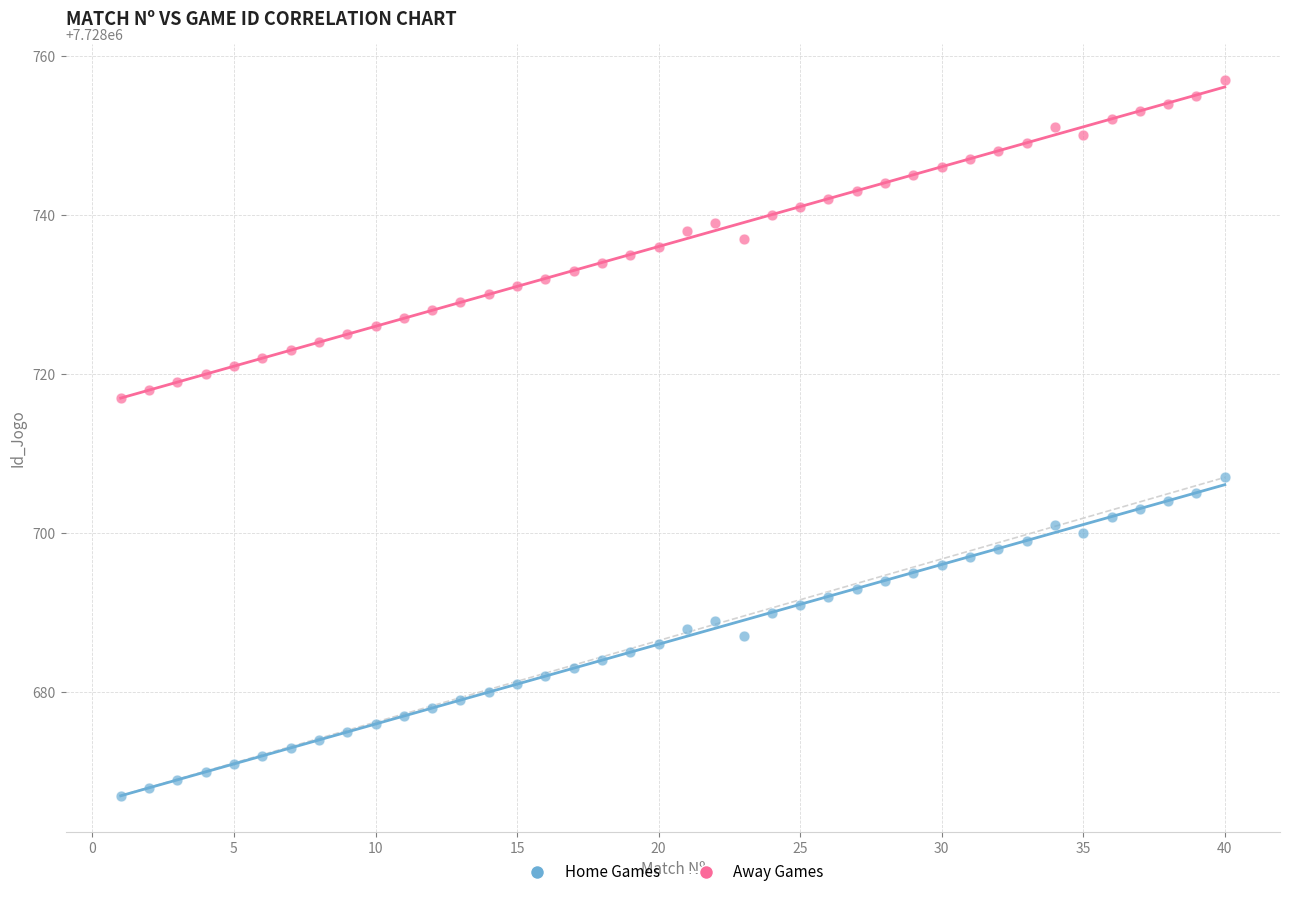

What is the X range (max minus min) for the scatter plot?

39